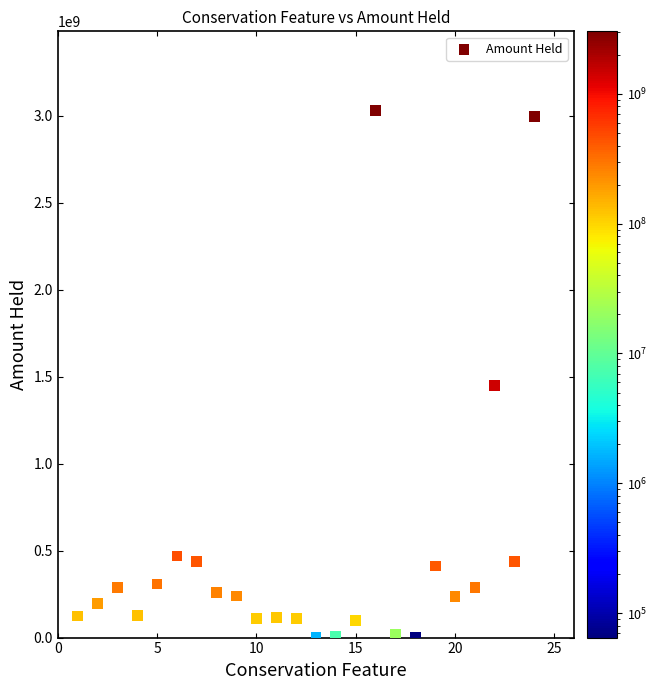

What is the range of X values (max minus min)?

23.0